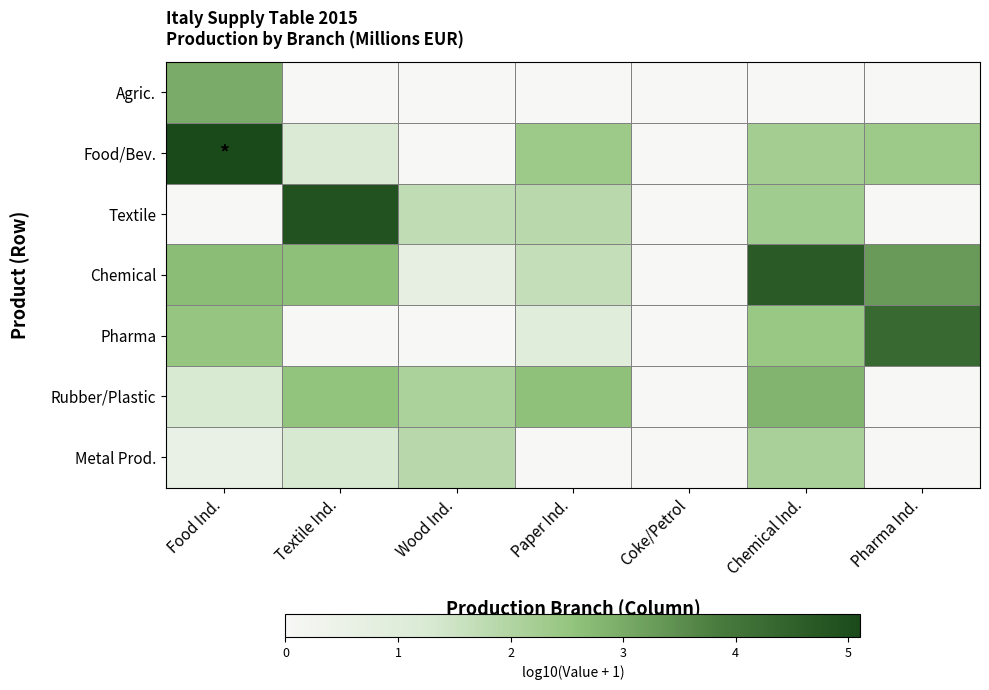

Which series has the largest total across all categories?

Chemical